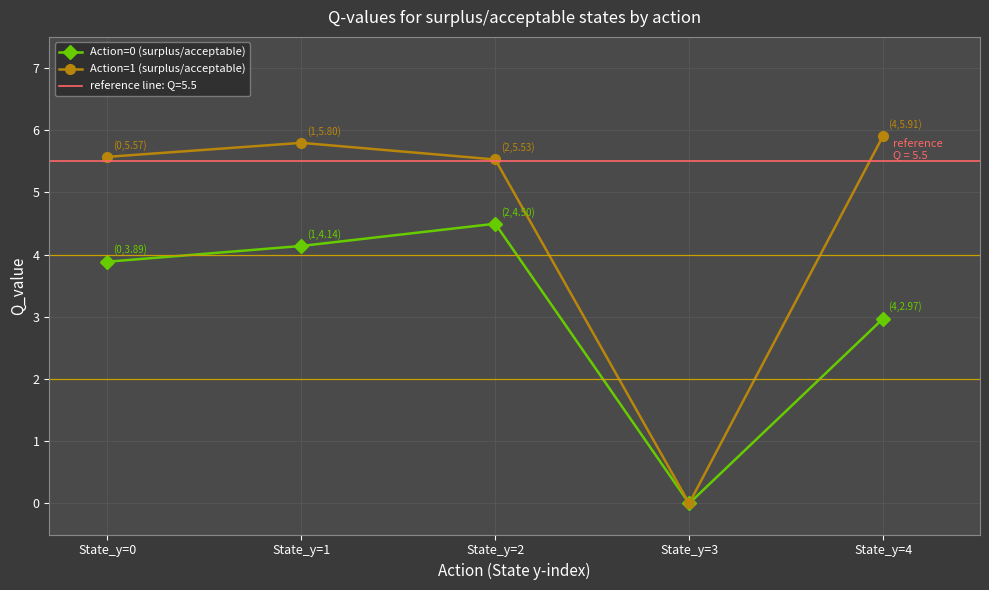

What is the highest value of the Action=0 (surplus/acceptable) series?

4.5